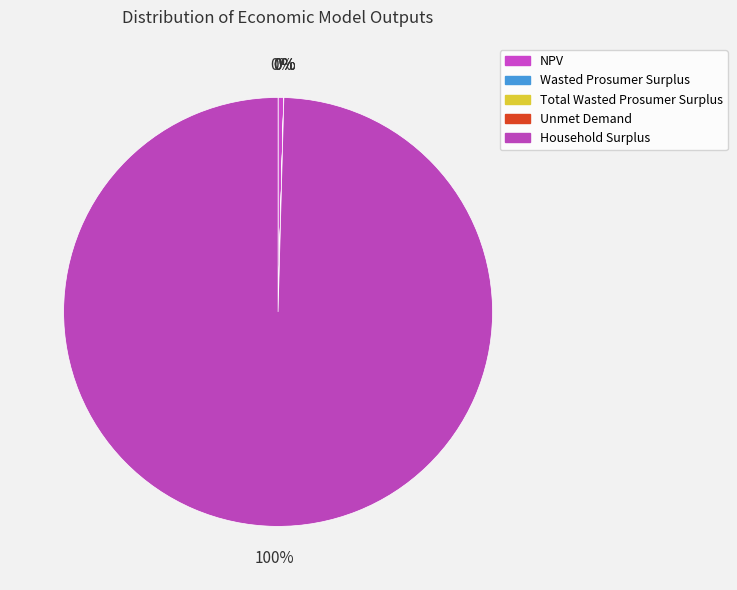

Which category has the smallest portion of the pie?

Unmet Demand